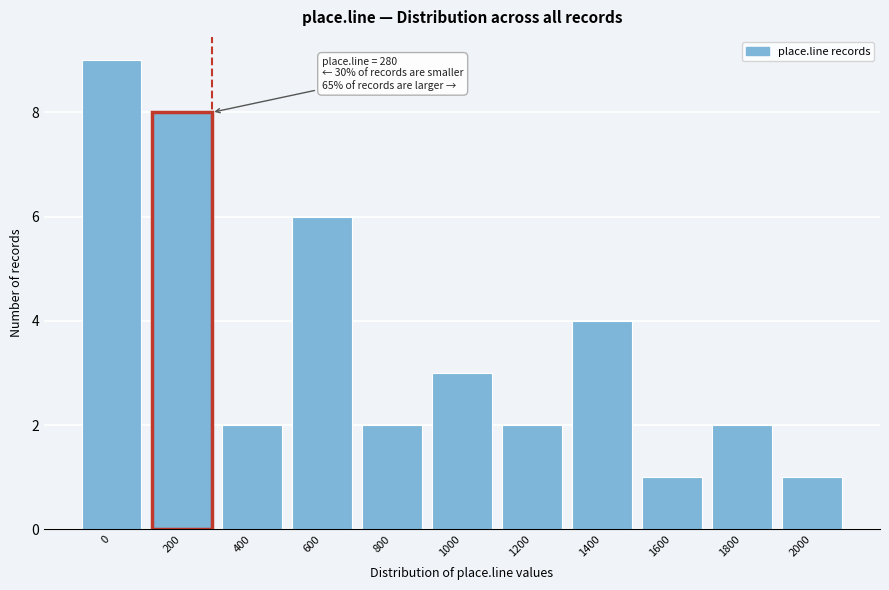

Reading left to right, extract all data points from this chart.

9	8	2	6	2	3	2	4	1	2	1